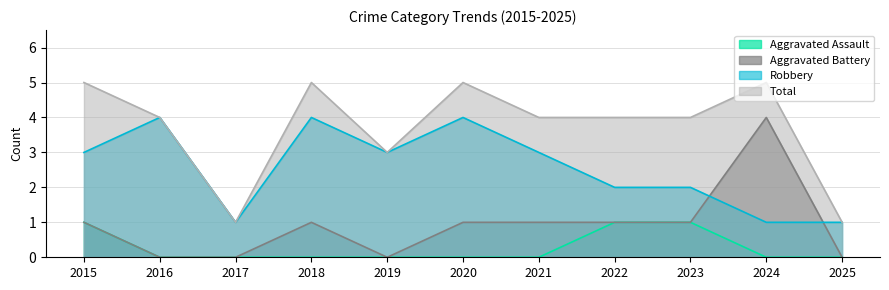

The value of Total at 2019 is 4. True or false?

False